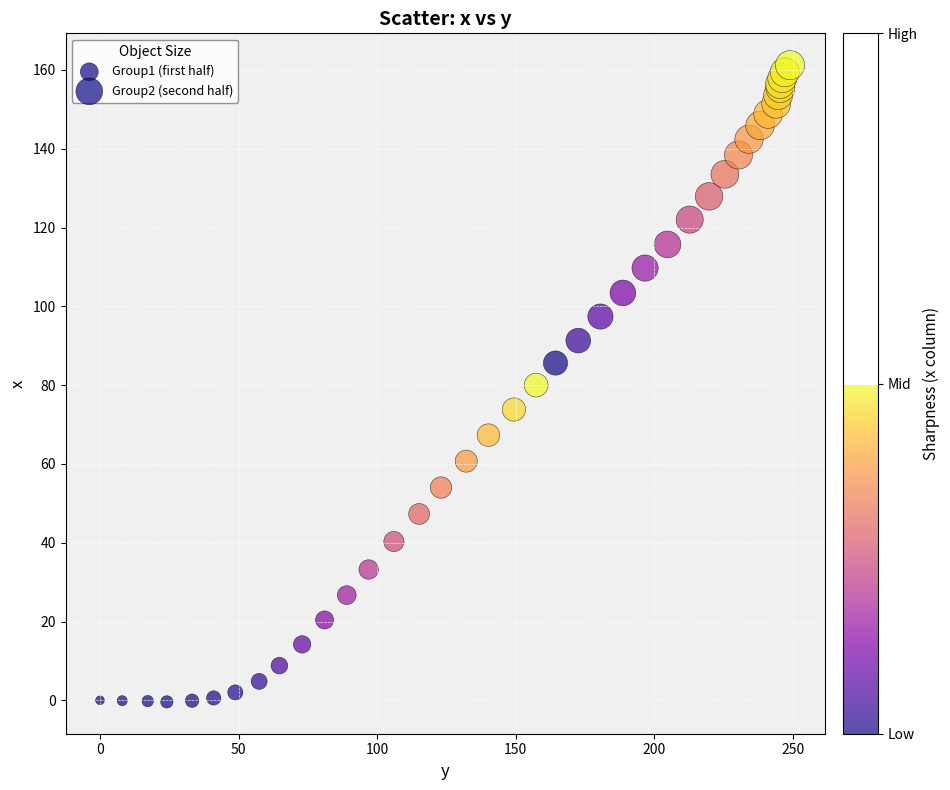

Which series contains the lowest Y value?

Group1 (first half)